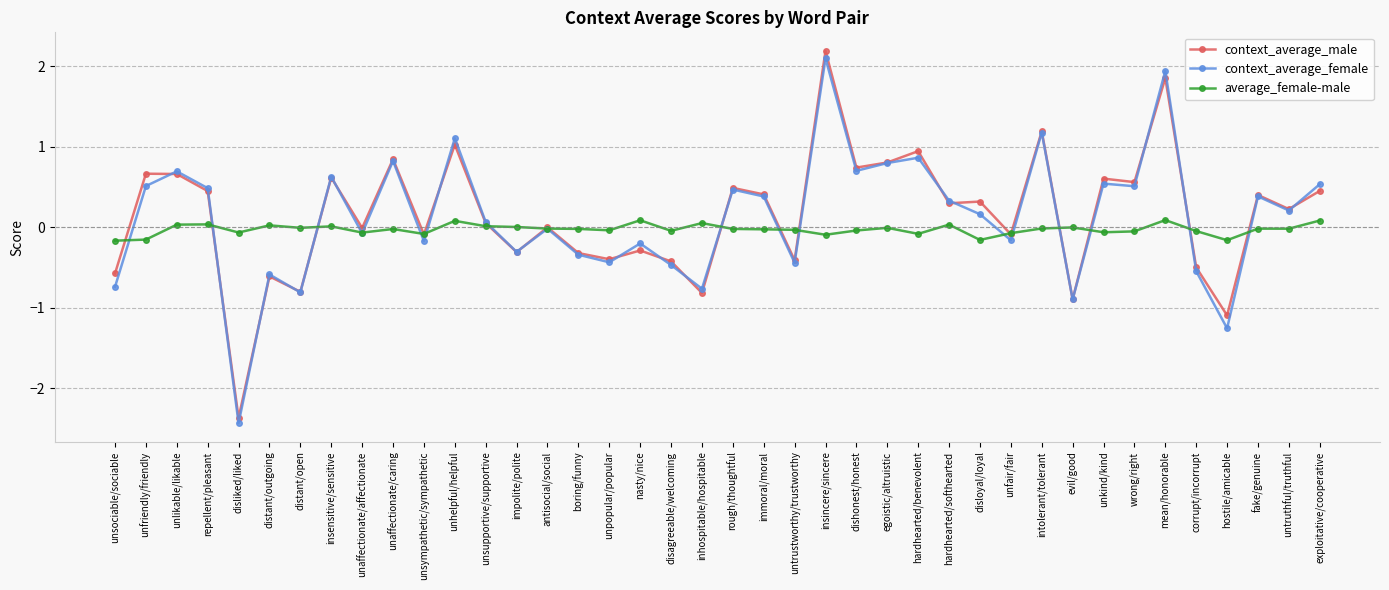

What is the greatest value displayed?

2.2